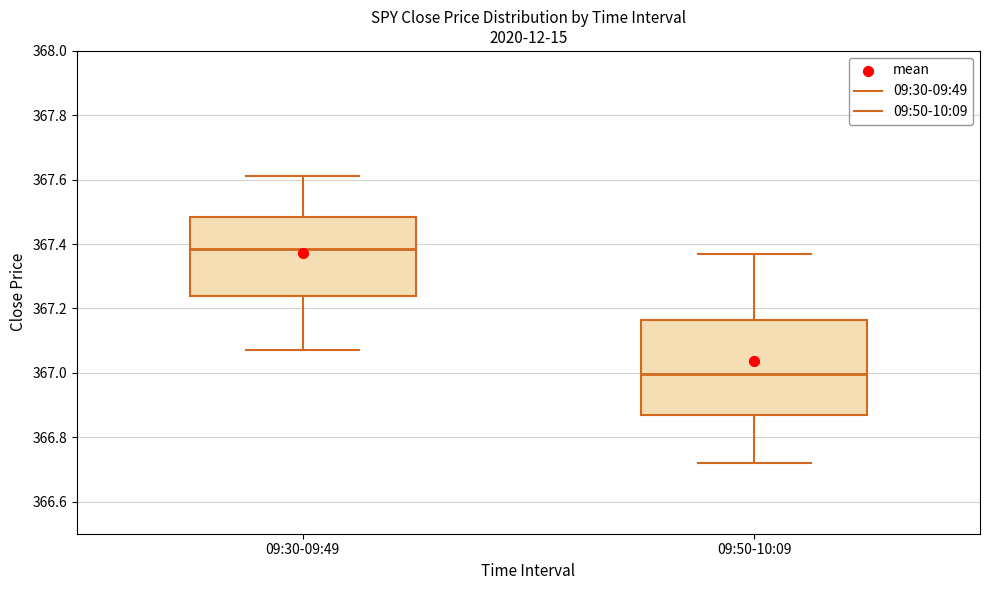

Which box is the tallest, from its lower edge to its upper edge?

09:50-10:09